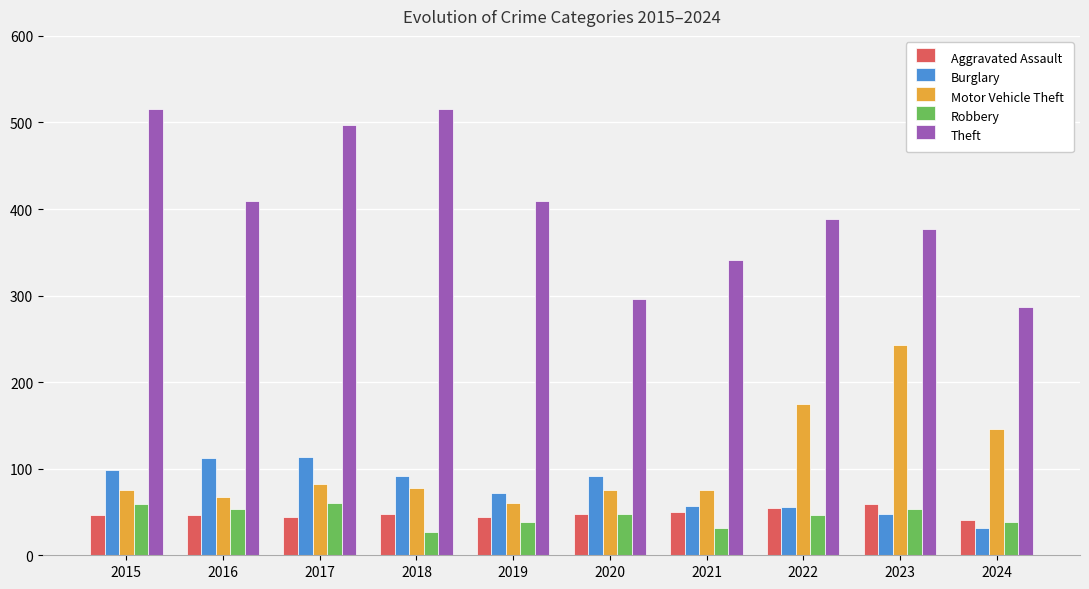

The Motor Vehicle Theft series shows 75 at 2021. True or false?

True